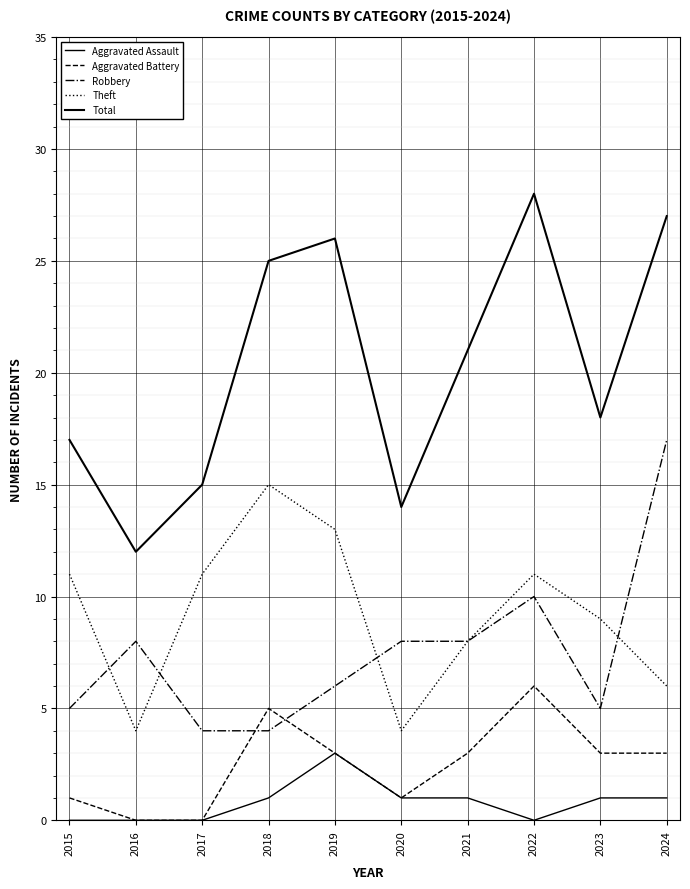

At which label does Robbery reach its peak?

2024